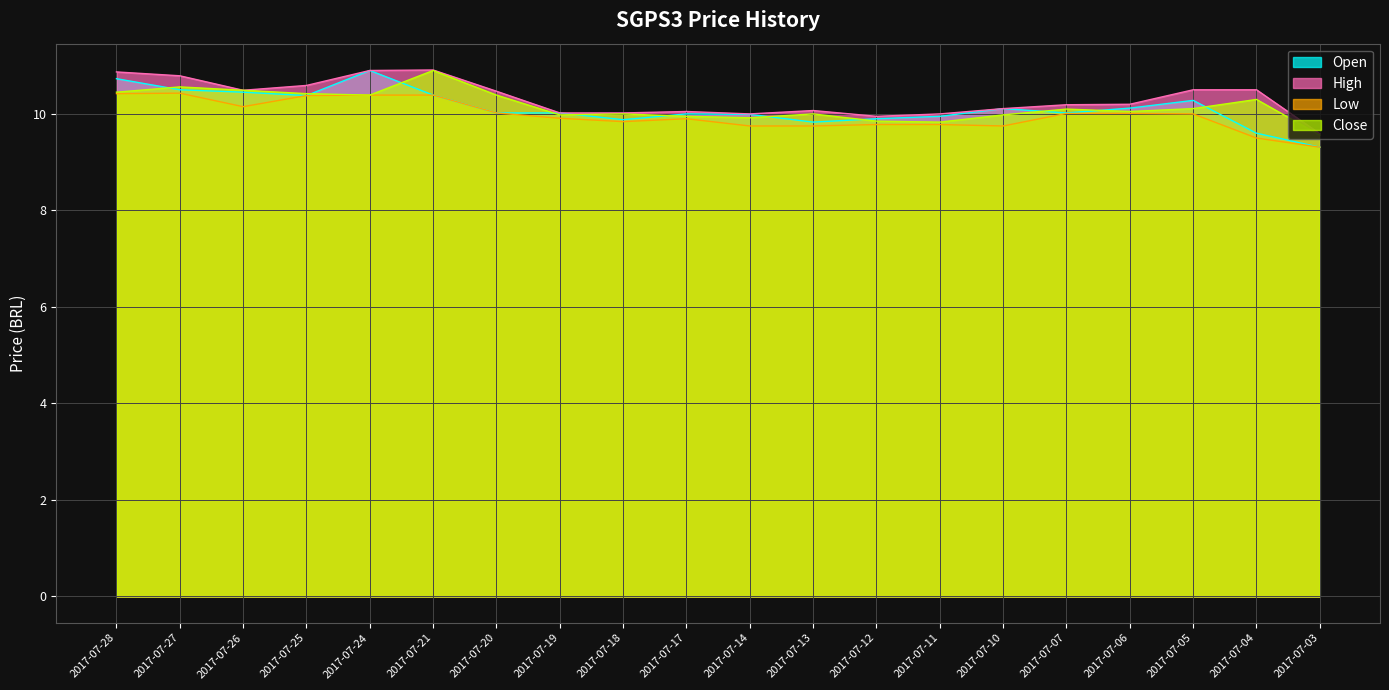

What is the total value across all series at 2017-07-17?

39.9